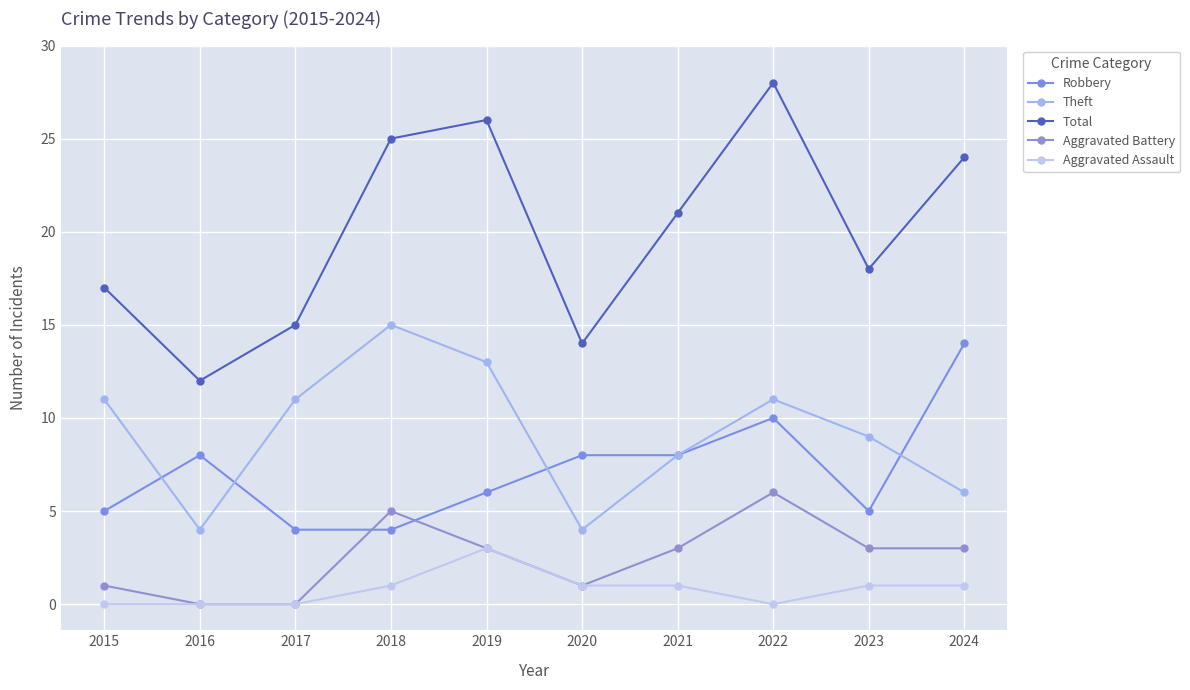

How many distinct data groups are displayed?

5